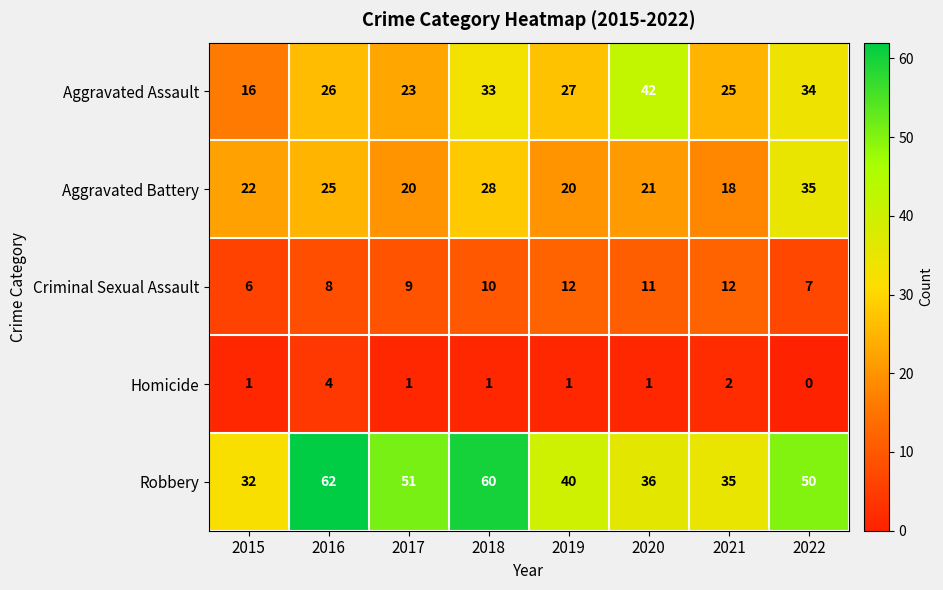

At how many categories does at least one series exceed 23?

8